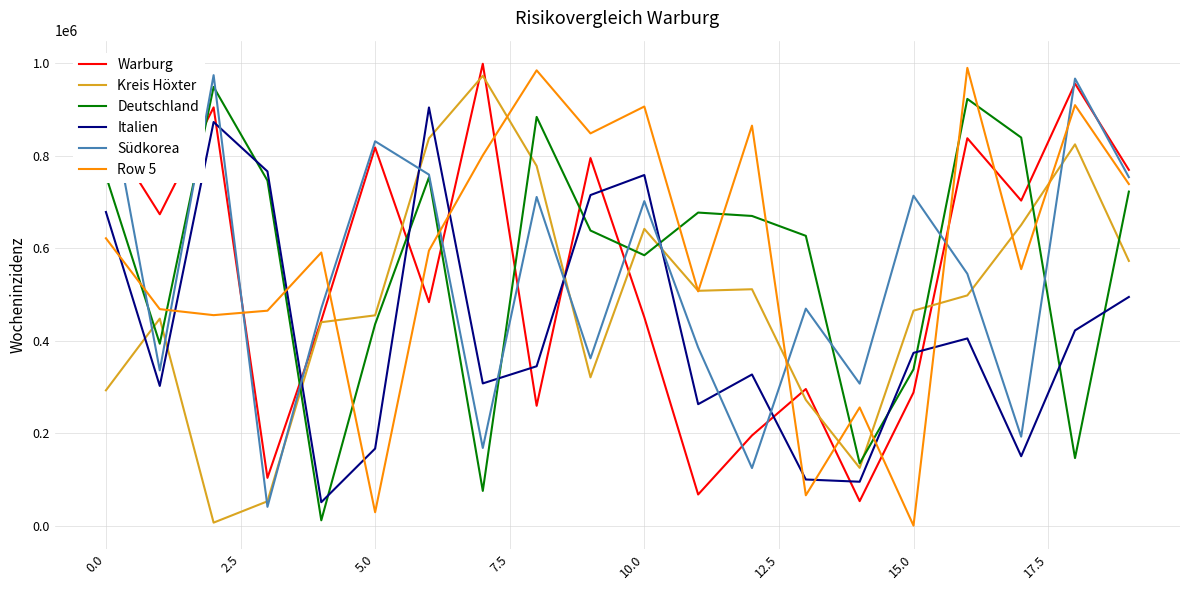

Which series ends up on top after the final intersection of Row 5 and Italien?

Row 5